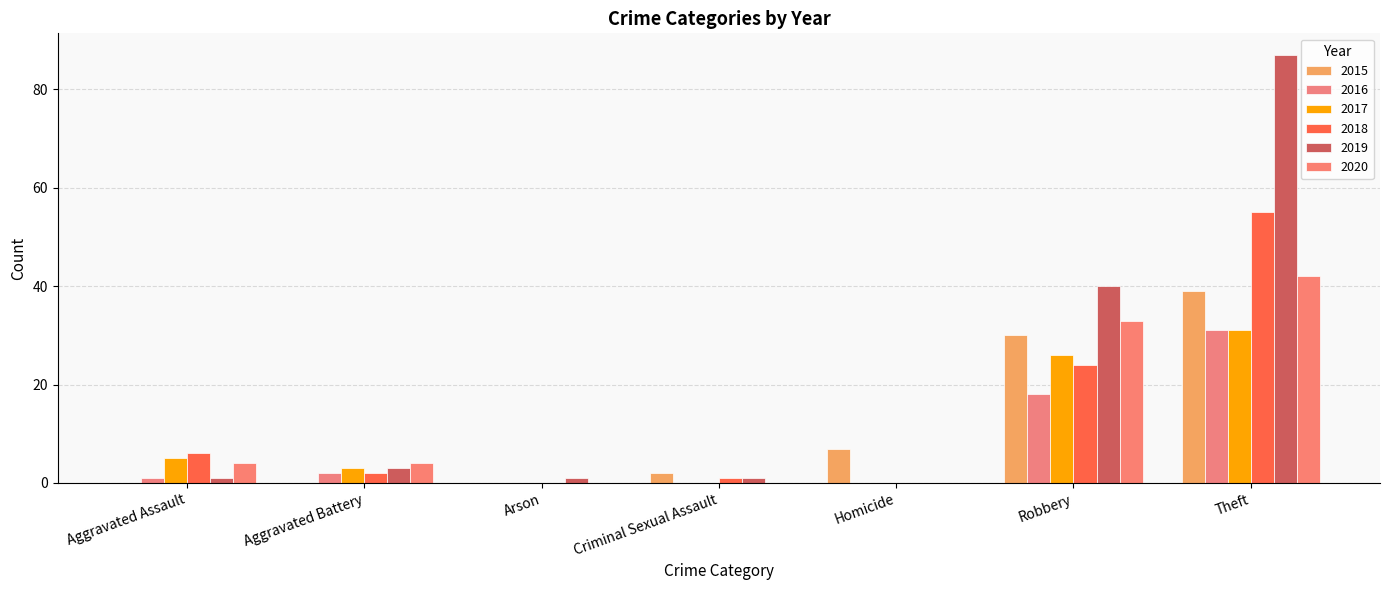

What is the sum of all 2019 values?

133